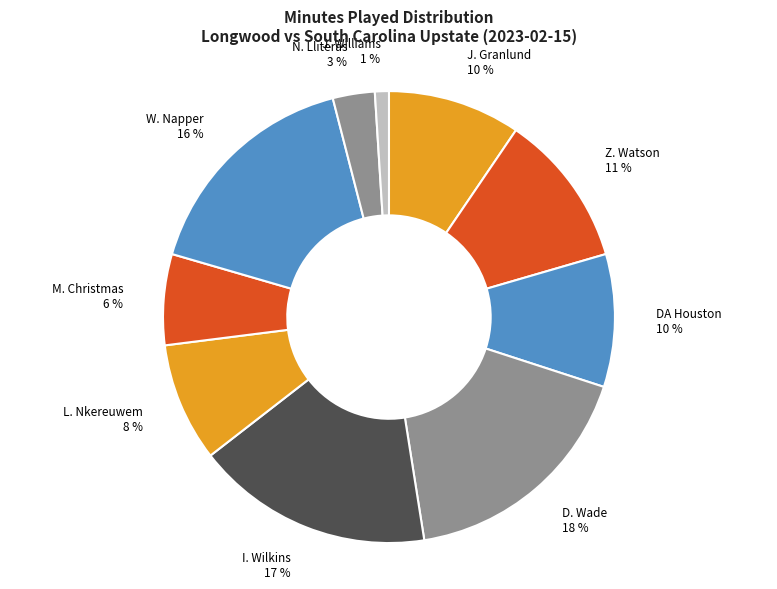

To the nearest percent, what is the average slice percentage?

10%